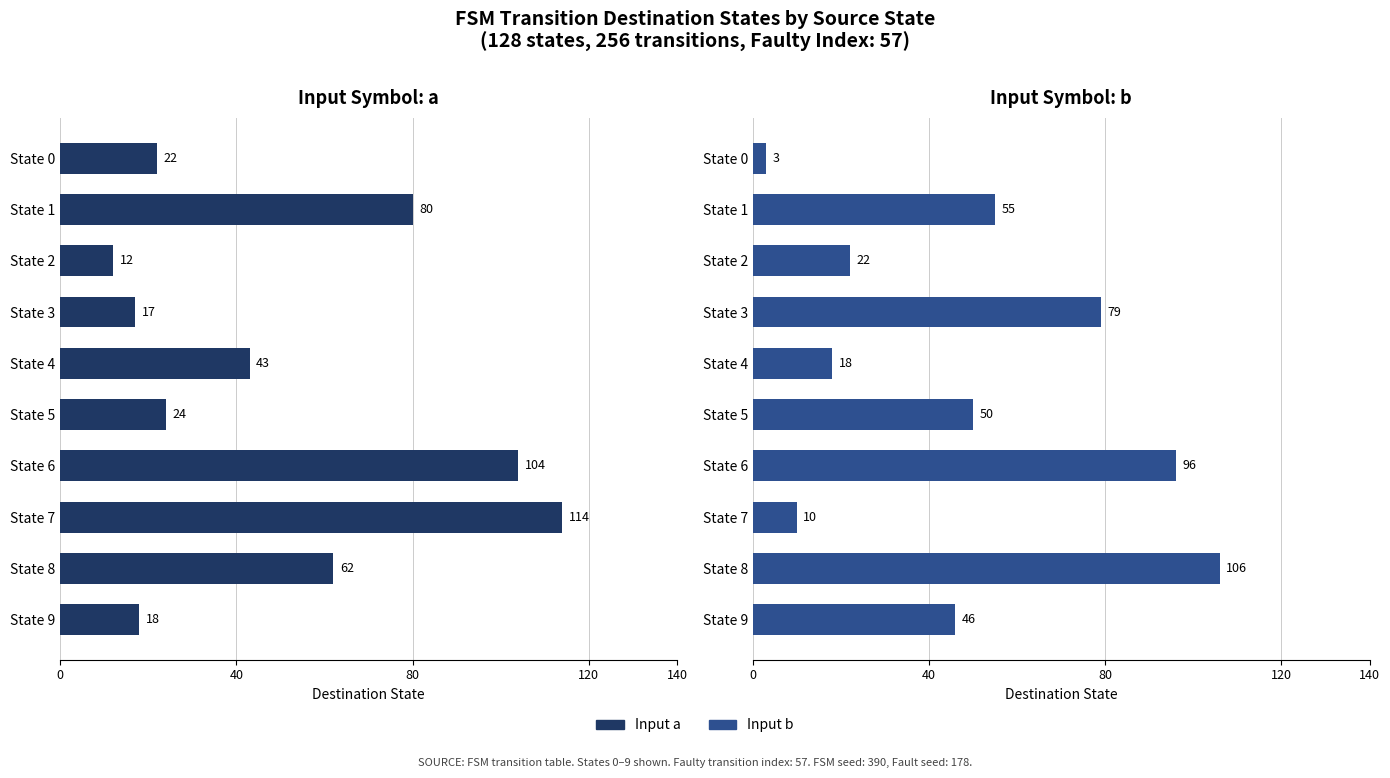

How many series are shown in this chart?

2